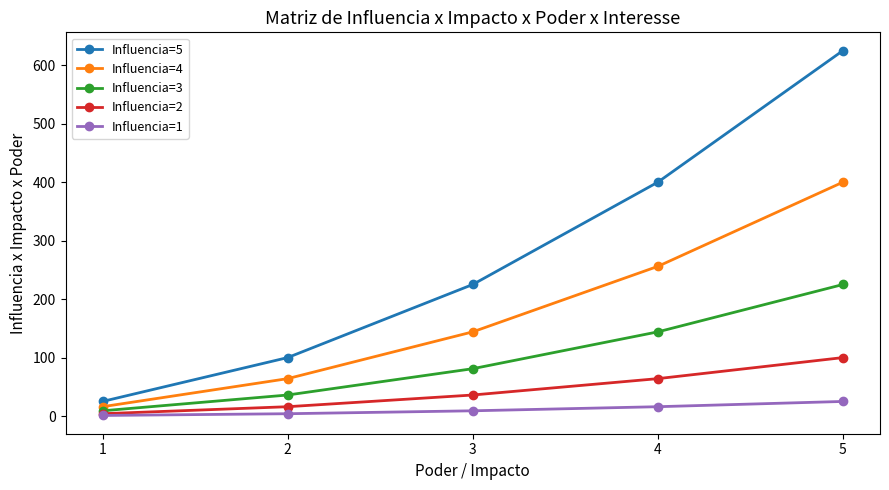

What are all the series names shown in the legend?

Influencia=5, Influencia=4, Influencia=3, Influencia=2, Influencia=1